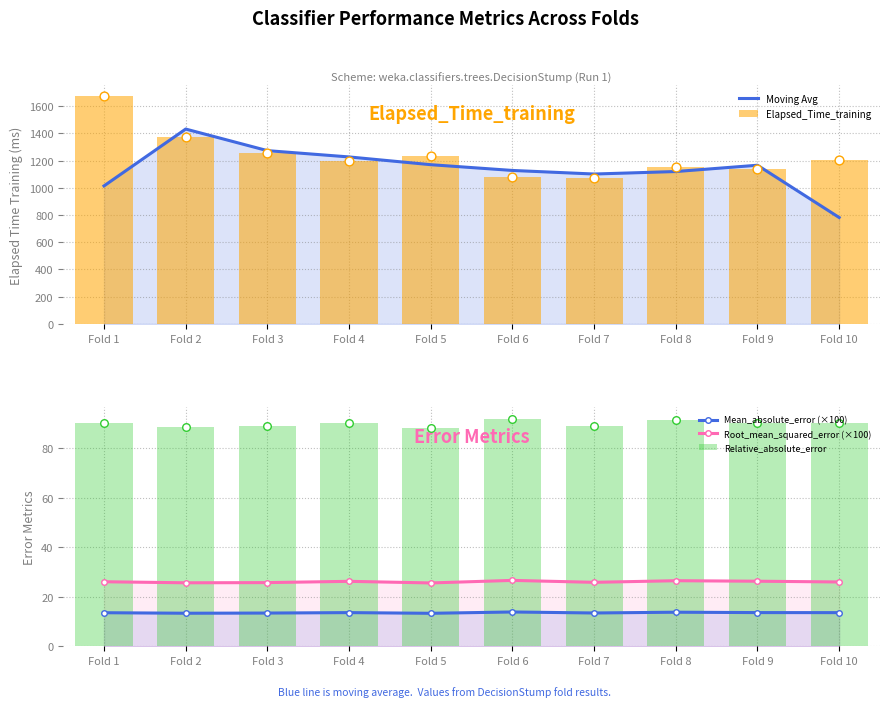

Which series has the largest Y range (max minus min)?

Moving Avg